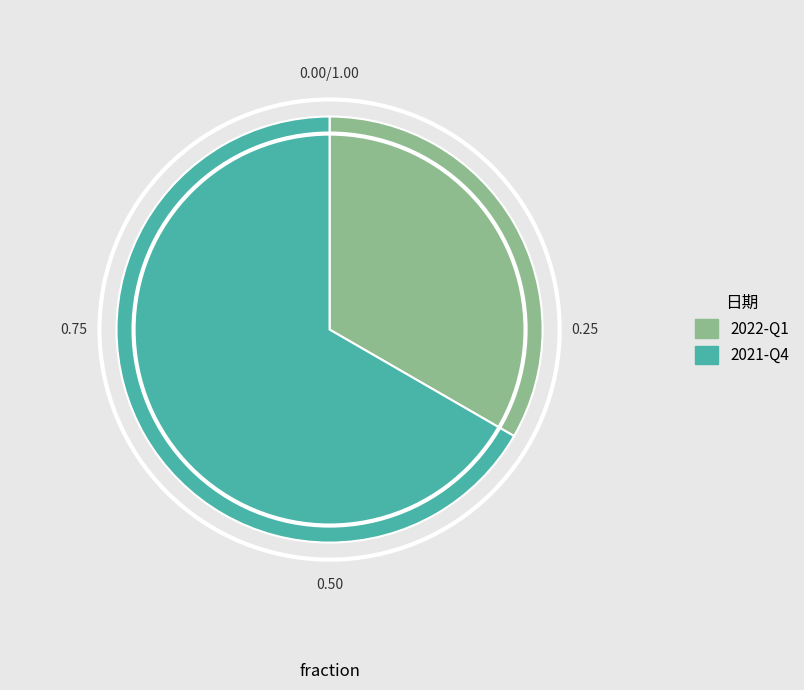

Approximately how many times larger is the value at 2022-Q1 compared to 2021-Q4?

0.5